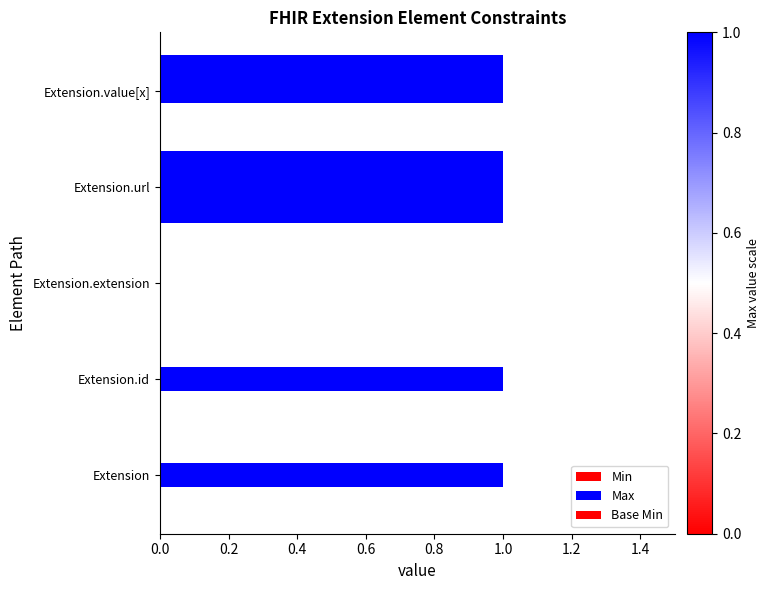

List the series in order of their peak value, highest first.

Min, Max, Base Min